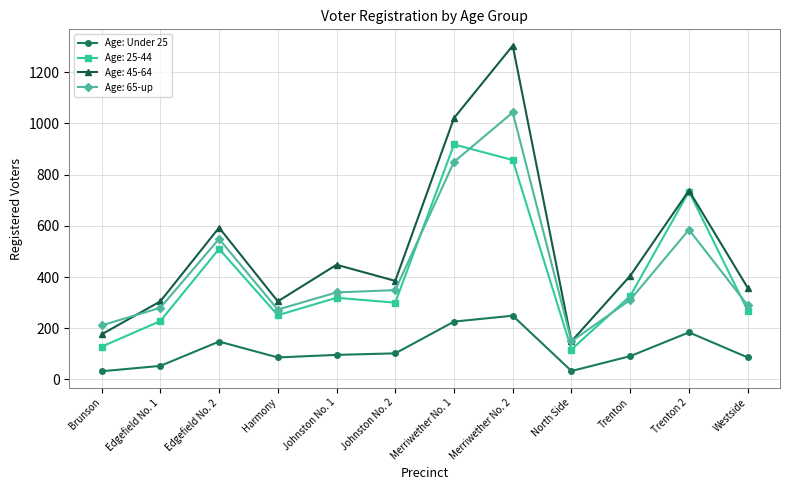

What is the difference between the highest and lowest values at Trenton 2?

554